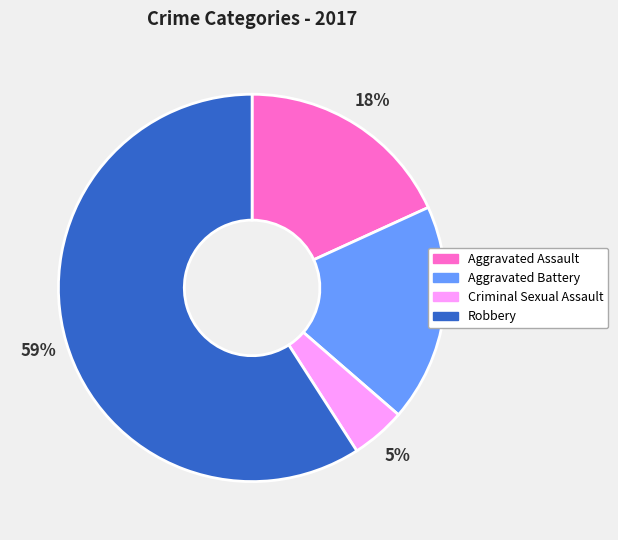

To the nearest percent, what is the combined percentage of Aggravated Assault and Robbery?

77%